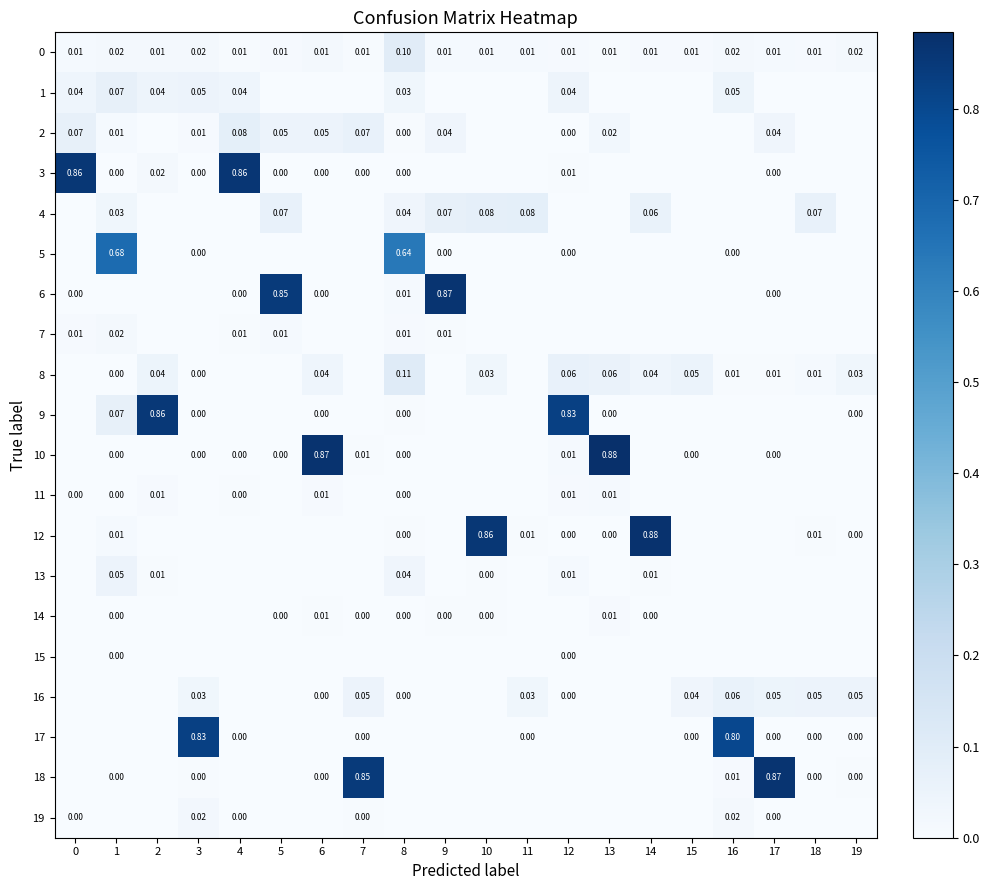

Is the value of 16 at 11 greater than the value of 0 at 8?

No